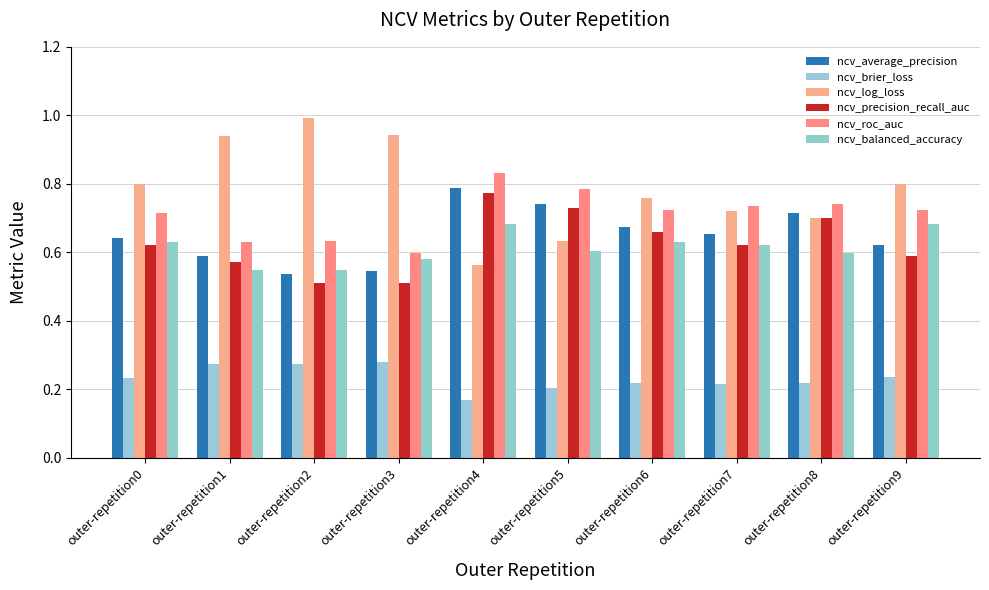

What are all the series names shown in the legend?

ncv_average_precision, ncv_brier_loss, ncv_log_loss, ncv_precision_recall_auc, ncv_roc_auc, ncv_balanced_accuracy